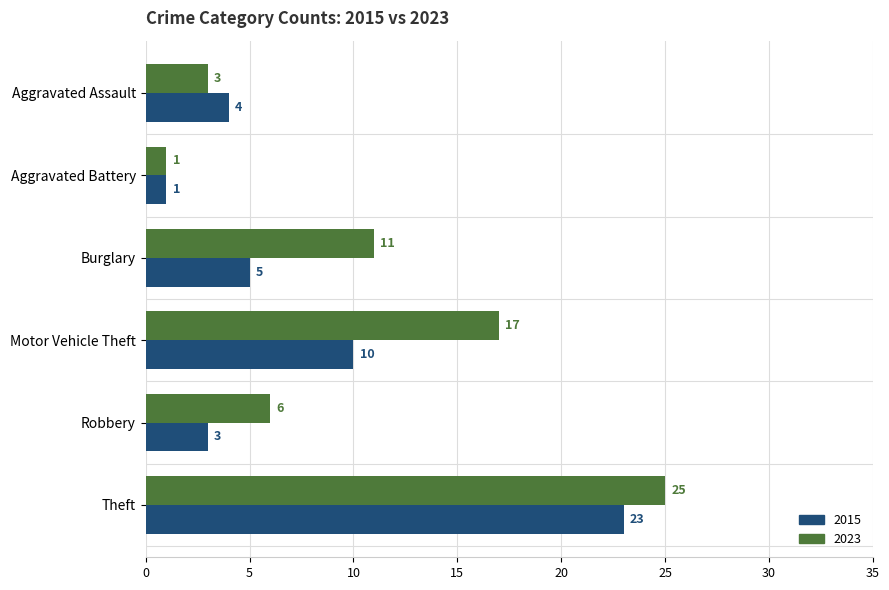

What is the sum of the 2015 values at Burglary and Aggravated Battery?

6